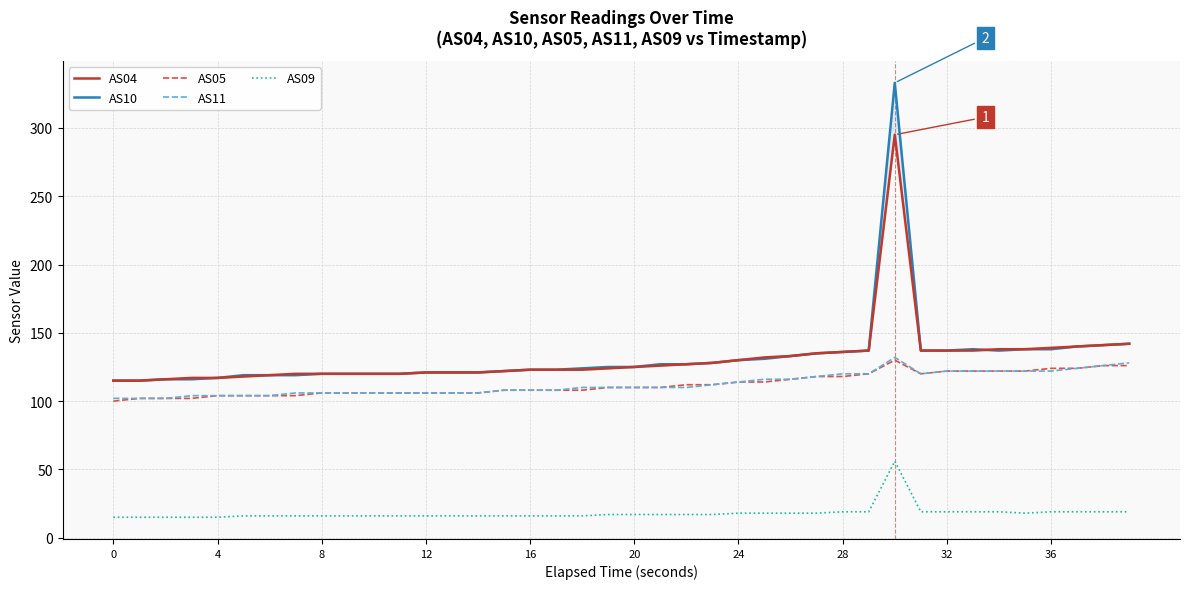

At how many categories does at least one series exceed 155?

1